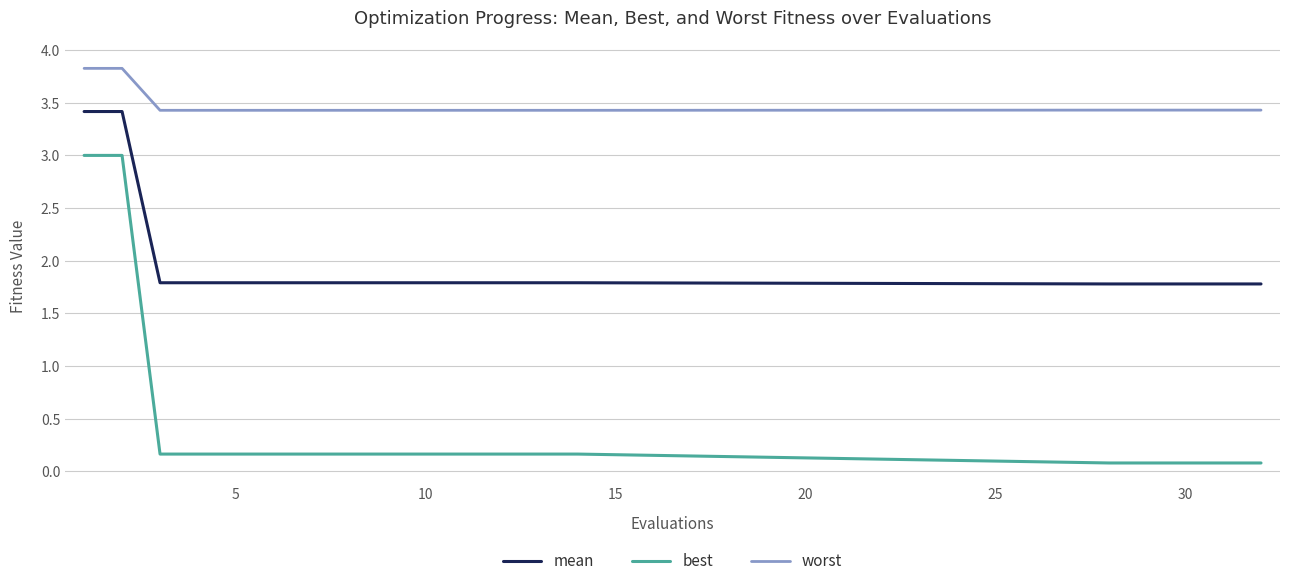

What are all the series names shown in the legend?

mean, best, worst